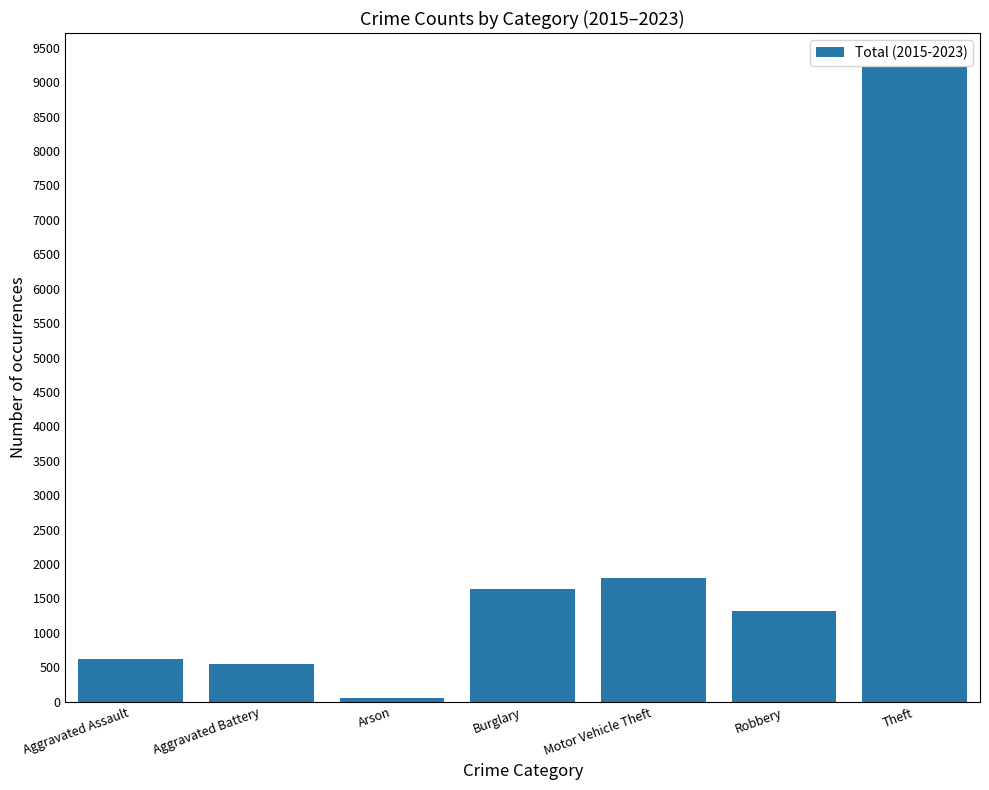

Which label corresponds to the largest value in the chart?

Theft